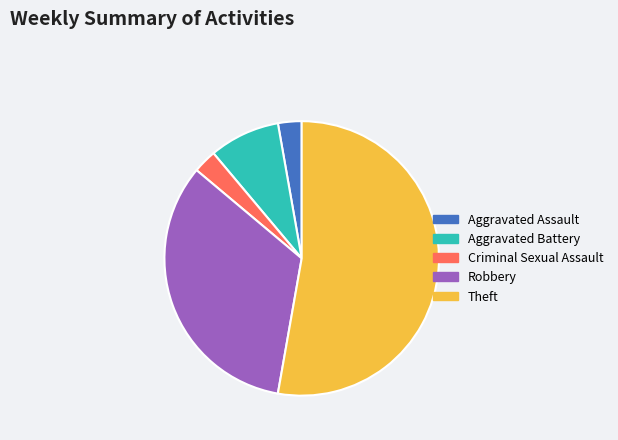

Which slice is the largest?

Theft